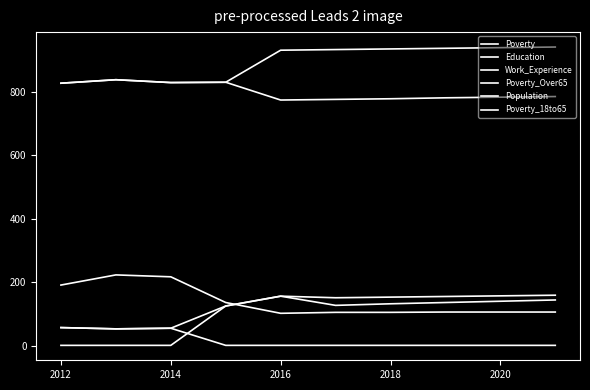

Which series has the widest spread of values?

Poverty_Over65